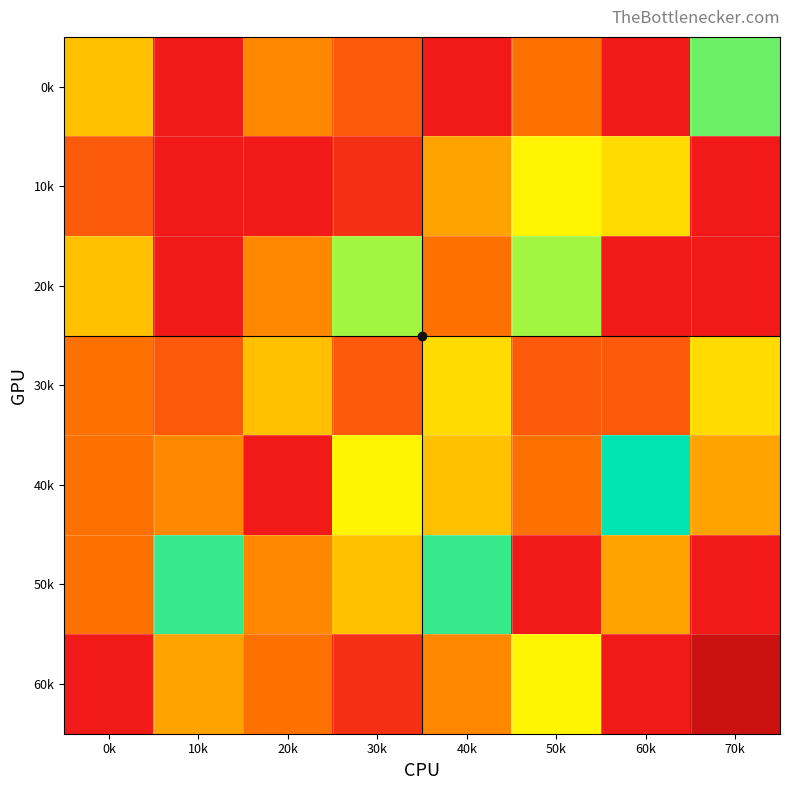

Is the value of 40k at 10k greater than the value of 50k at 30k?

No